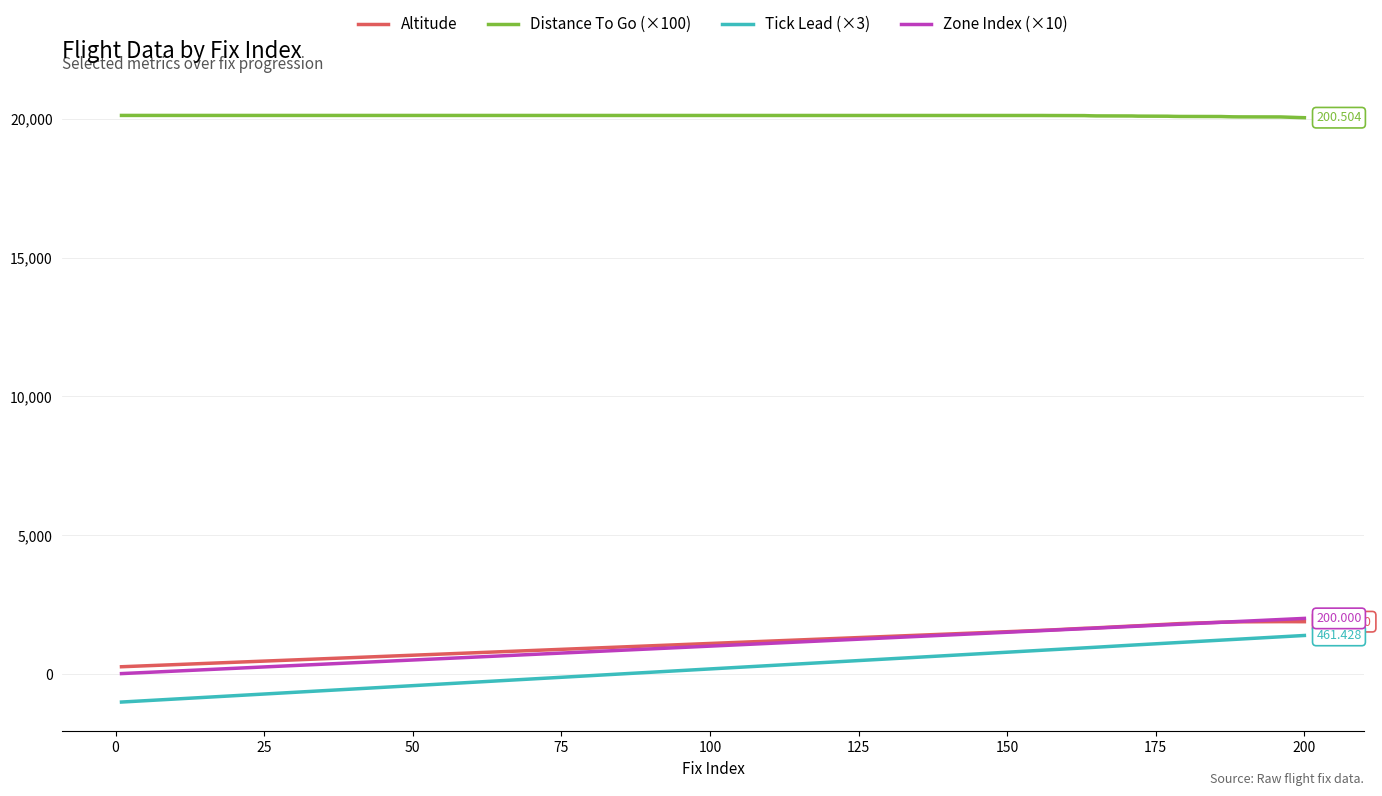

What is the greatest value displayed?

20132.0